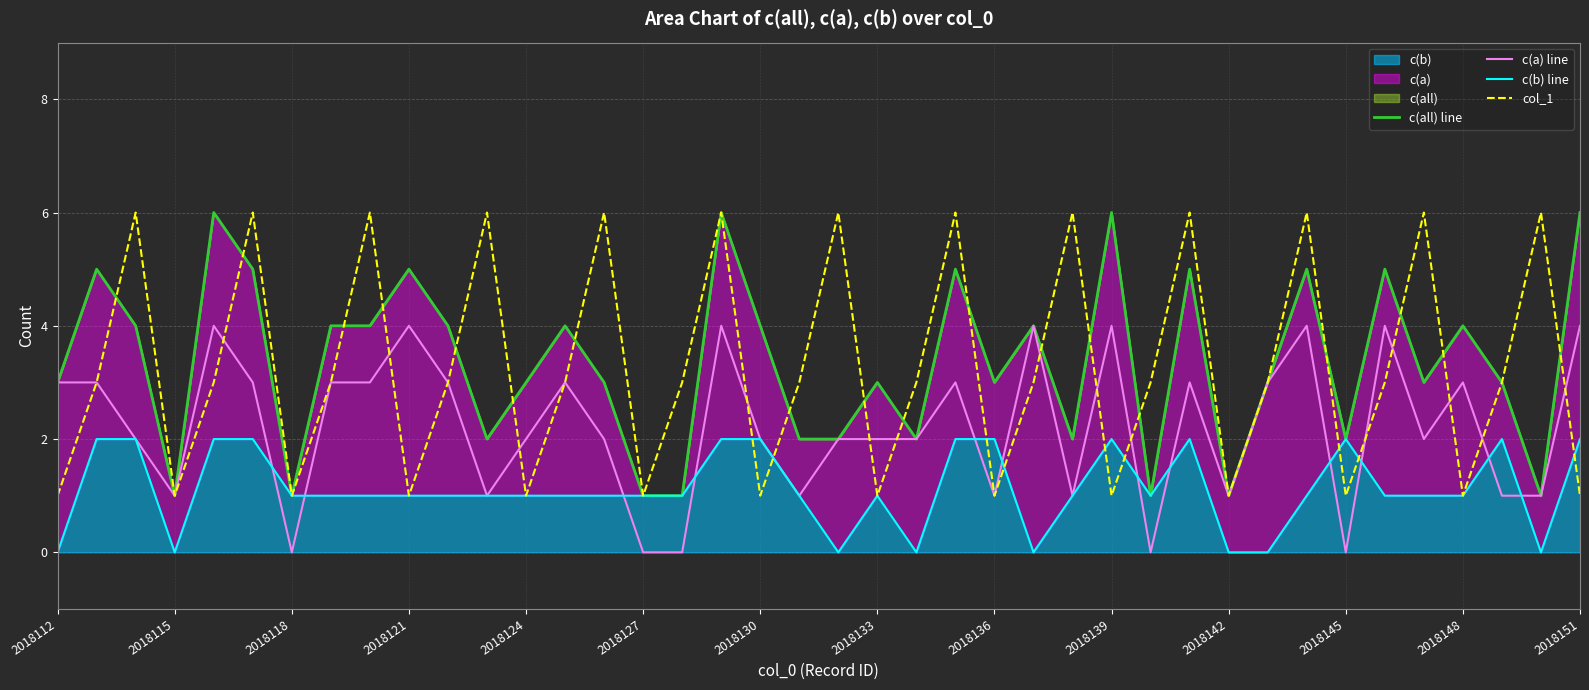

Count the number of categories in the chart.

40